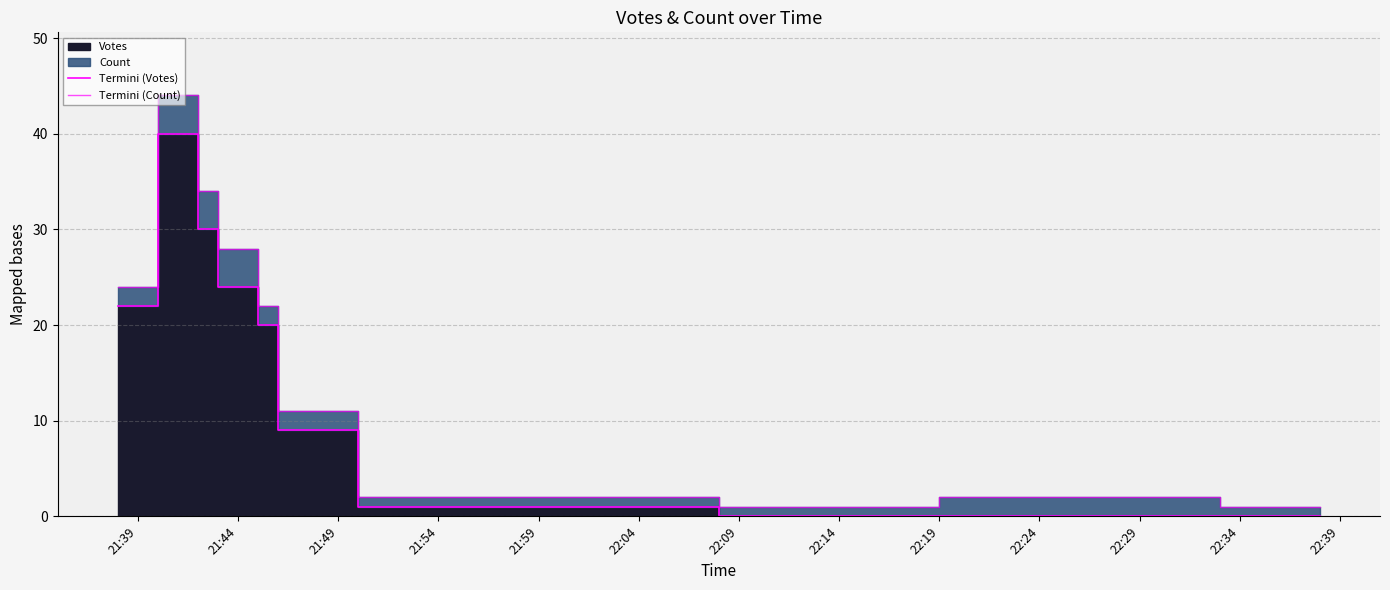

True or false: Termini (Votes) and Termini (Count) cross at least once.

False